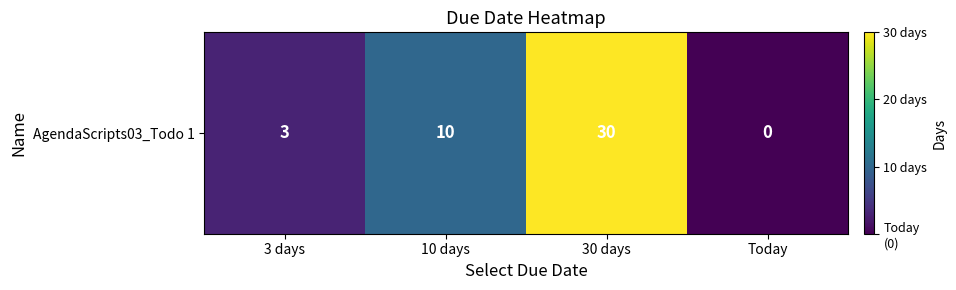

List the labels in order of value, smallest first.

Today, 3 days, 10 days, 30 days